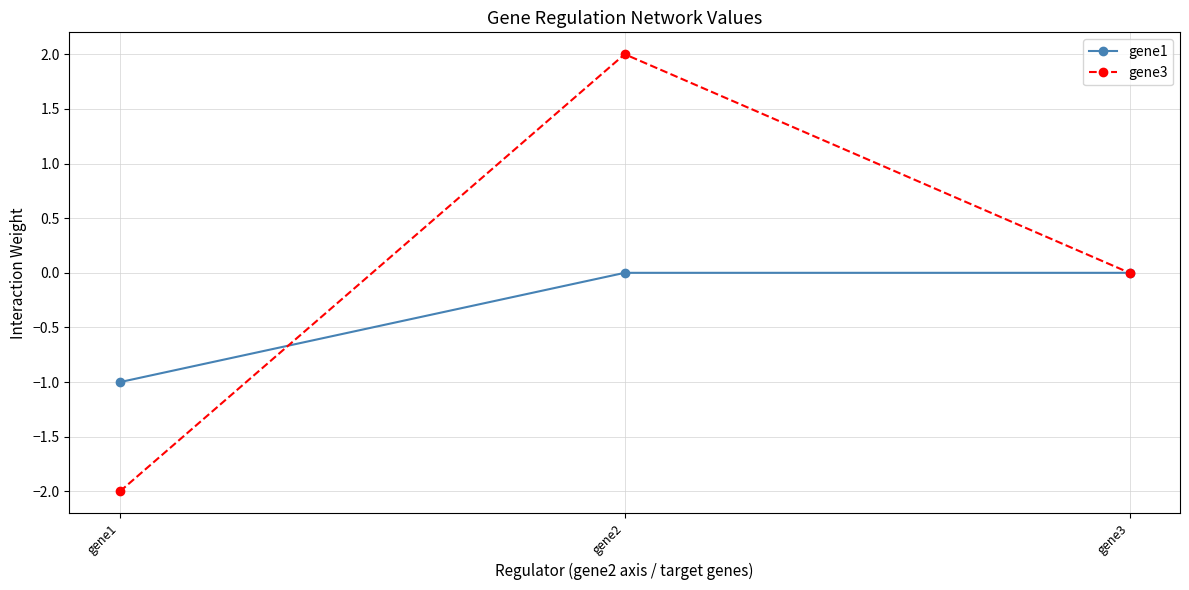

How many lines are shown in the chart?

2